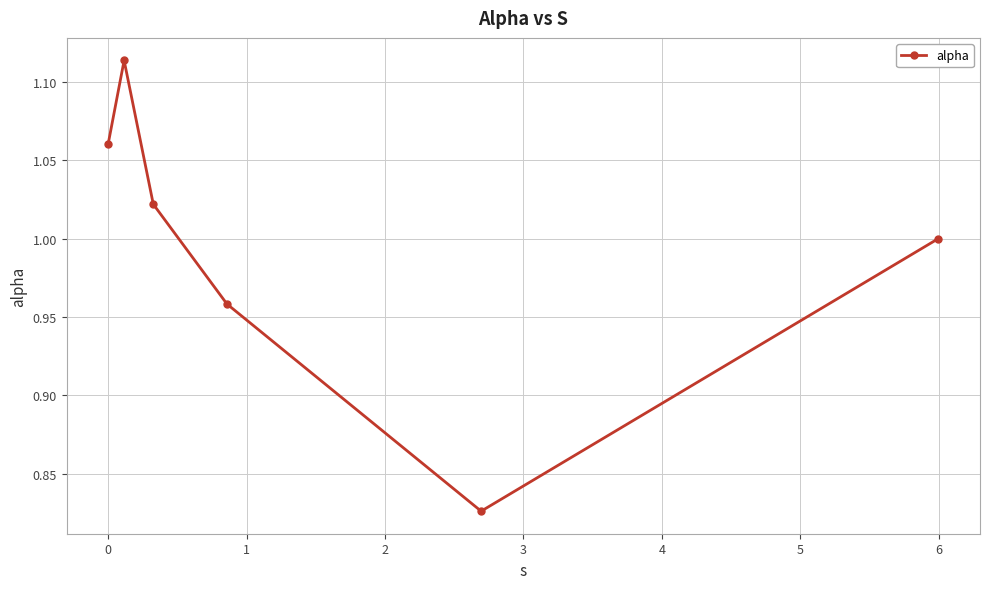

What is the difference between the maximum and minimum values?

0.3